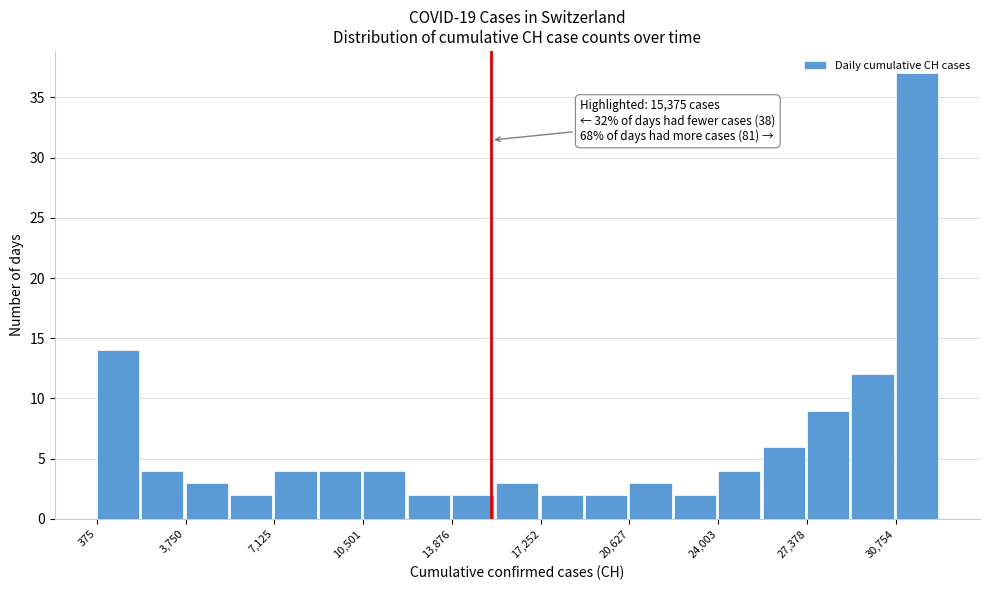

Read against the x-axis, roughly where is the centre of the tallest bar?

31500